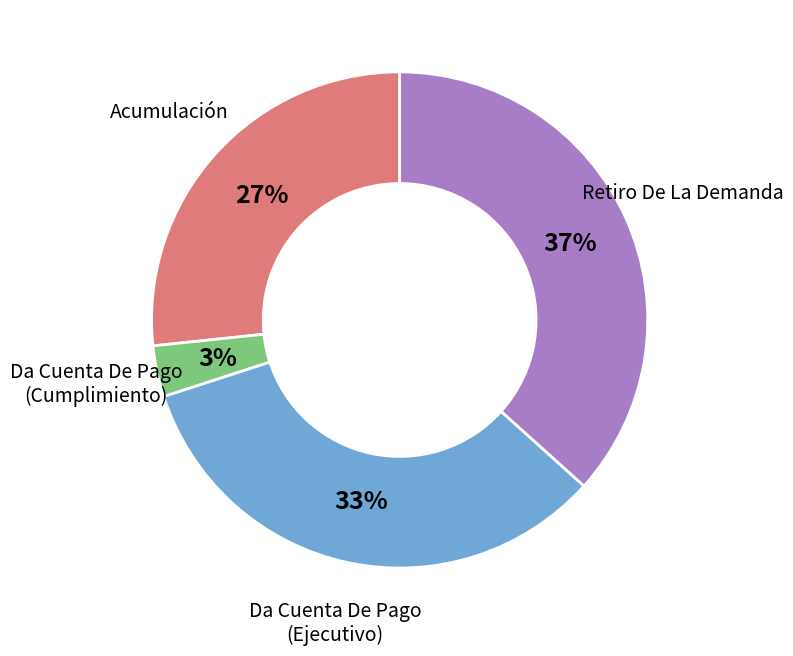

True or false: Retiro De La Demanda accounts for 37% of the total.

True